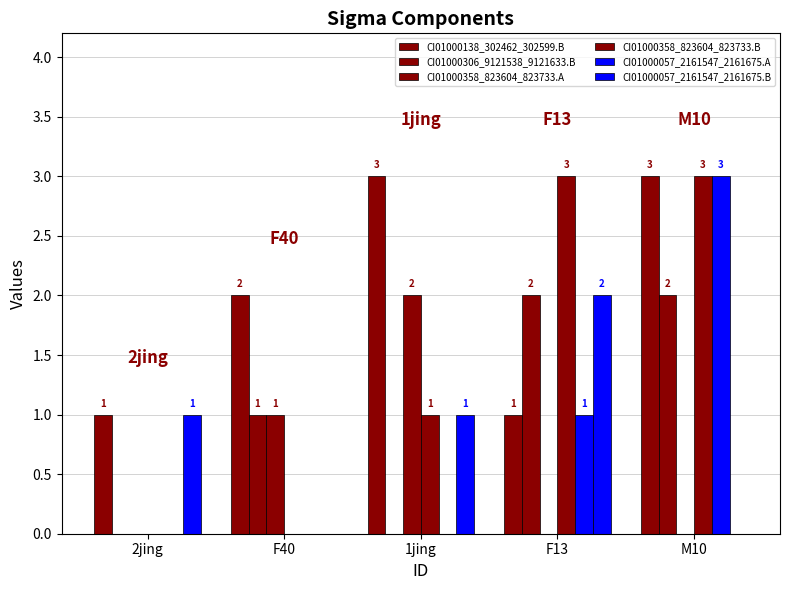

How many data points does each series have?

5